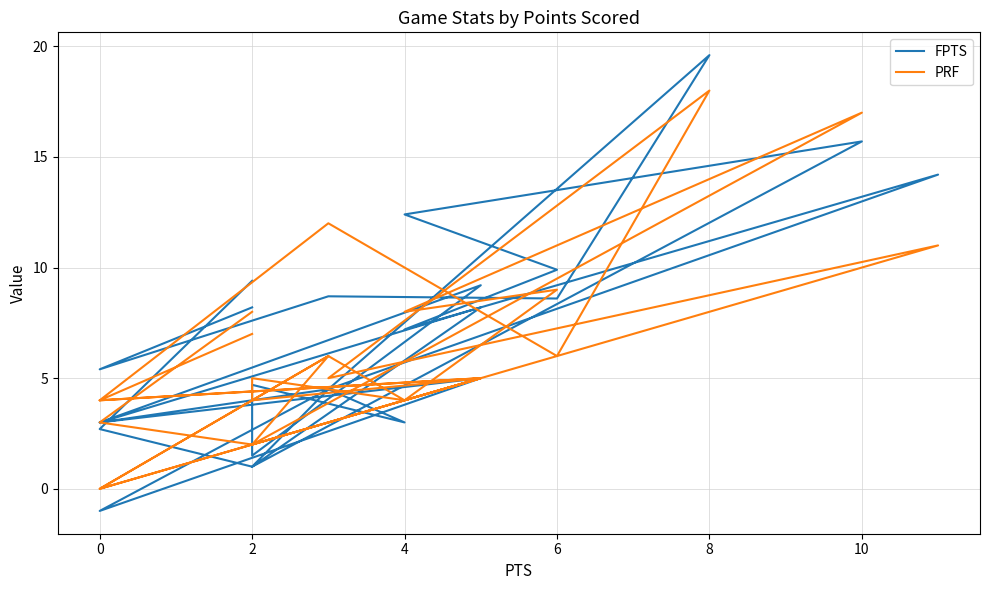

Reading left to right, what are all the values shown in this chart?

FPTS: 9.4	2.7	1.0	8.2	3.0	5.0	-1.0	4.5	3.0	4.7	1.5	9.2	3.0	4.5	1.0	15.7	12.4	9.9	7.2	14.2	4.5	19.6	8.6	8.7	5.4	8.2
PRF: 8.0	3.0	2.0	5.0	4.0	5.0	0.0	6.0	4.0	5.0	4.0	5.0	0.0	6.0	2.0	17.0	8.0	9.0	4.0	11.0	5.0	18.0	6.0	12.0	4.0	7.0